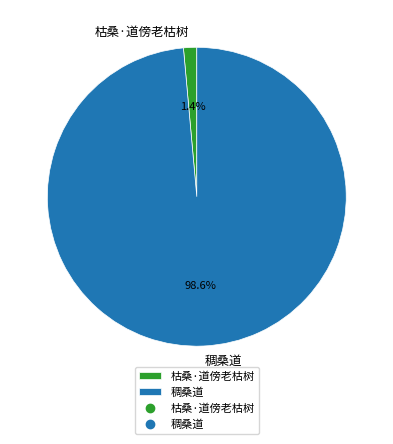

Is 稠桑道 the majority of the pie?

Yes